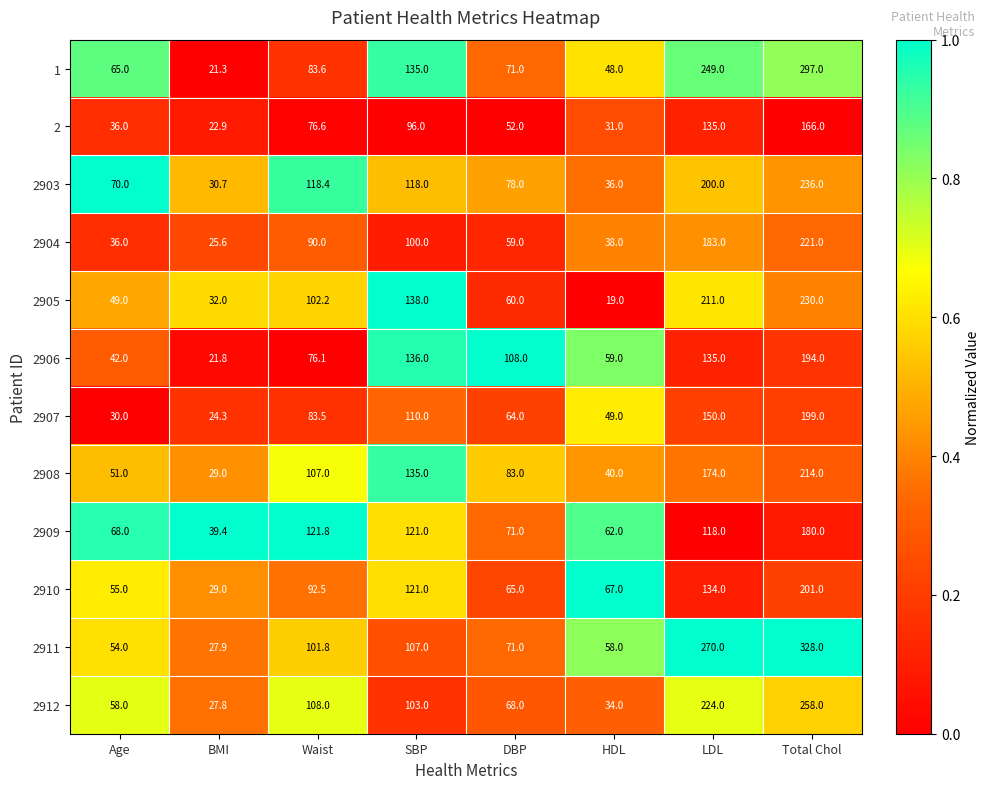

List the series in order of their peak value, highest first.

2911, 1, 2912, 2903, 2905, 2904, 2908, 2910, 2907, 2906, 2909, 2